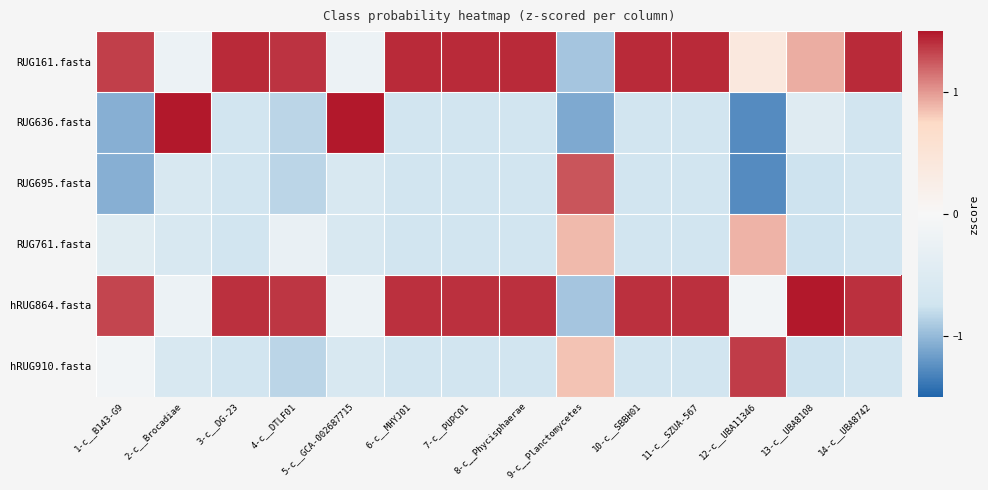

Which series changed the most between 5-c__GCA-002687715 and 11-c__SZUA-567?

RUG636.fasta